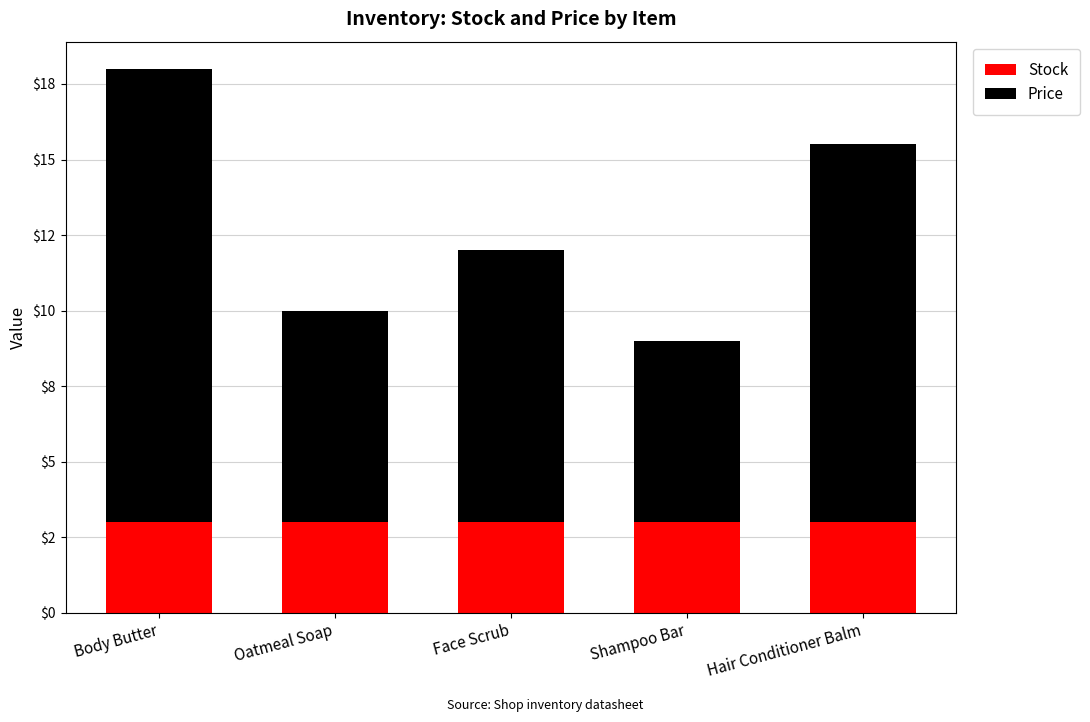

The value of Price at Oatmeal Soap is 7.0. True or false?

True